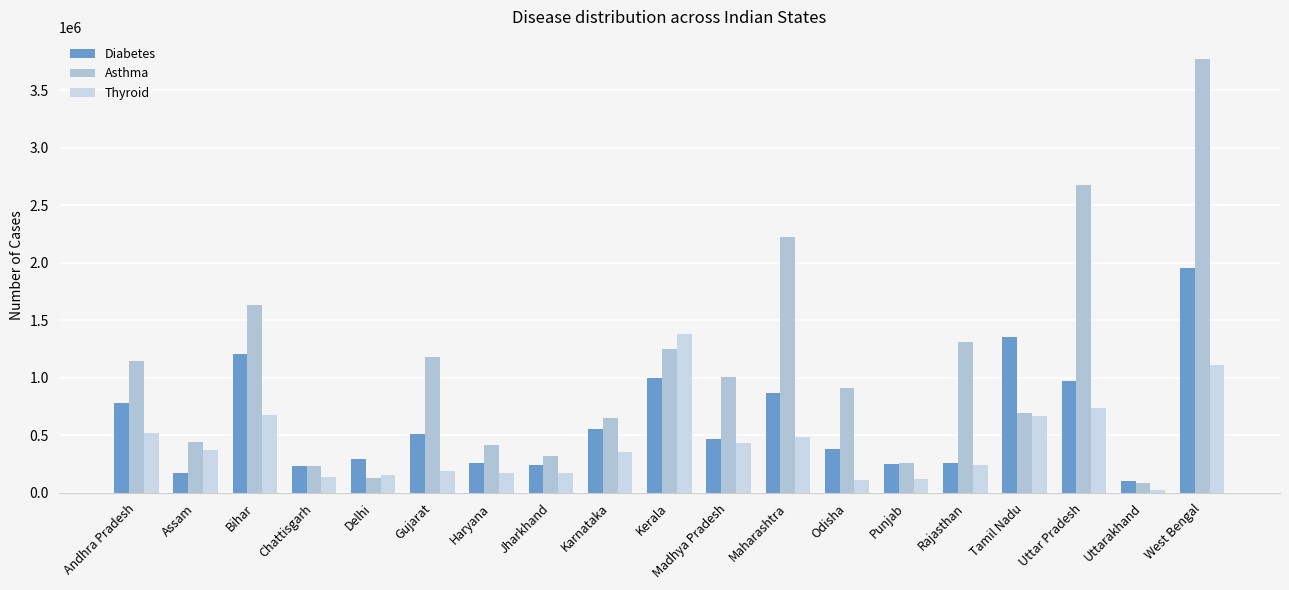

The value of Asthma at Andhra Pradesh is 1870758. True or false?

False